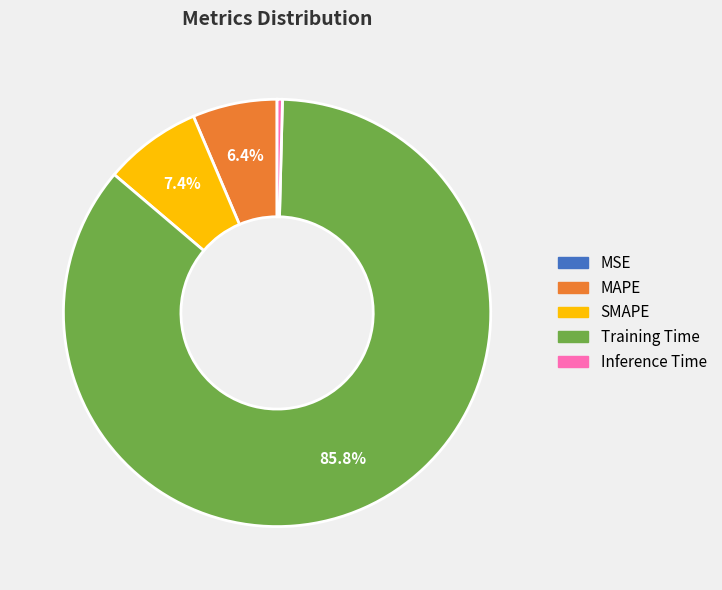

Between Inference Time and SMAPE, which is larger?

SMAPE